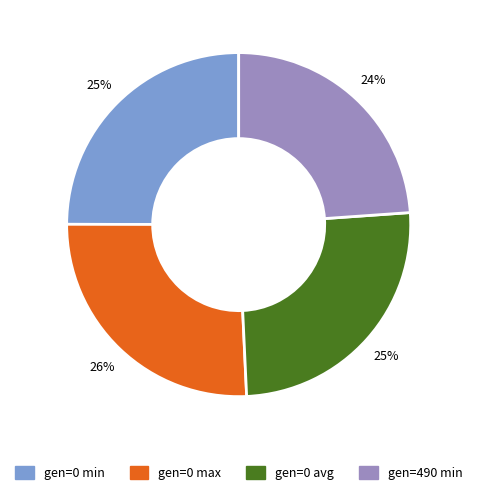

What is the smallest slice in the pie chart?

gen=490 min